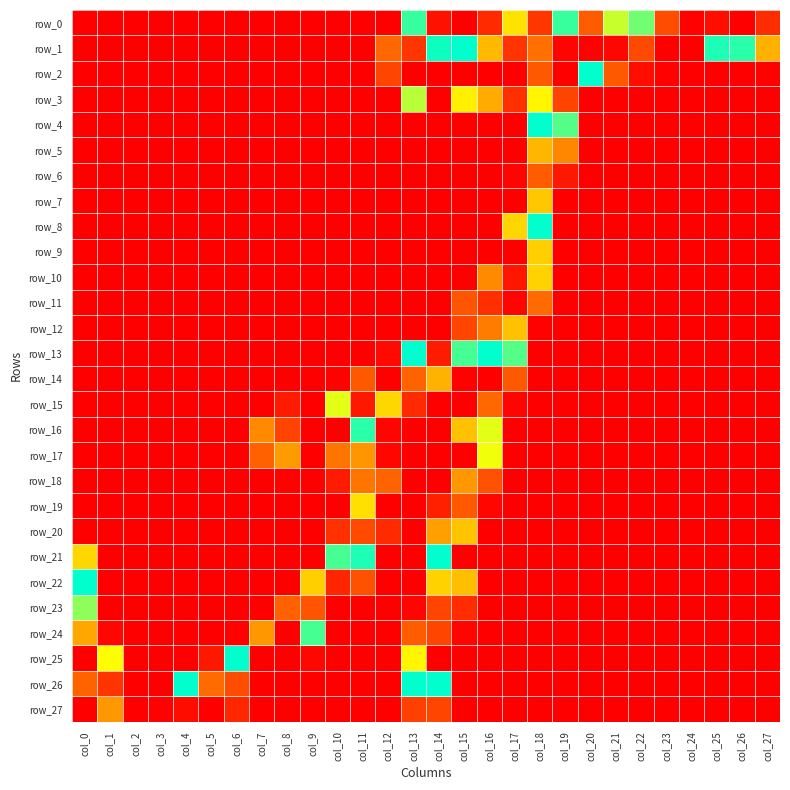

Which has a higher value, col_2 or col_20?

col_20